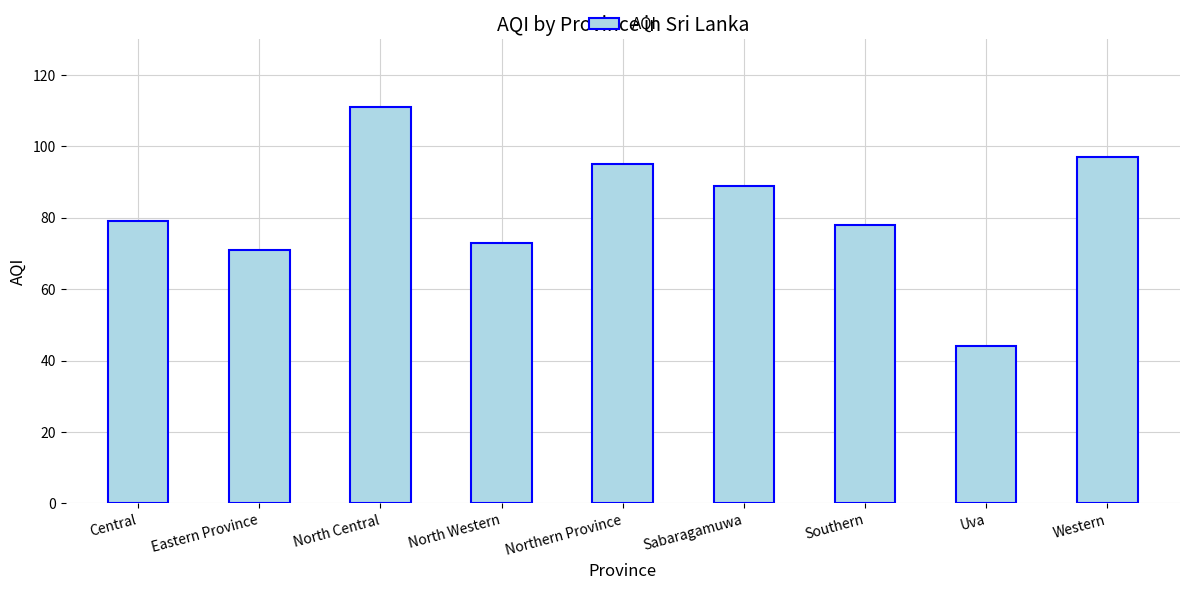

What is the label of the 3rd bar from the right?

Southern